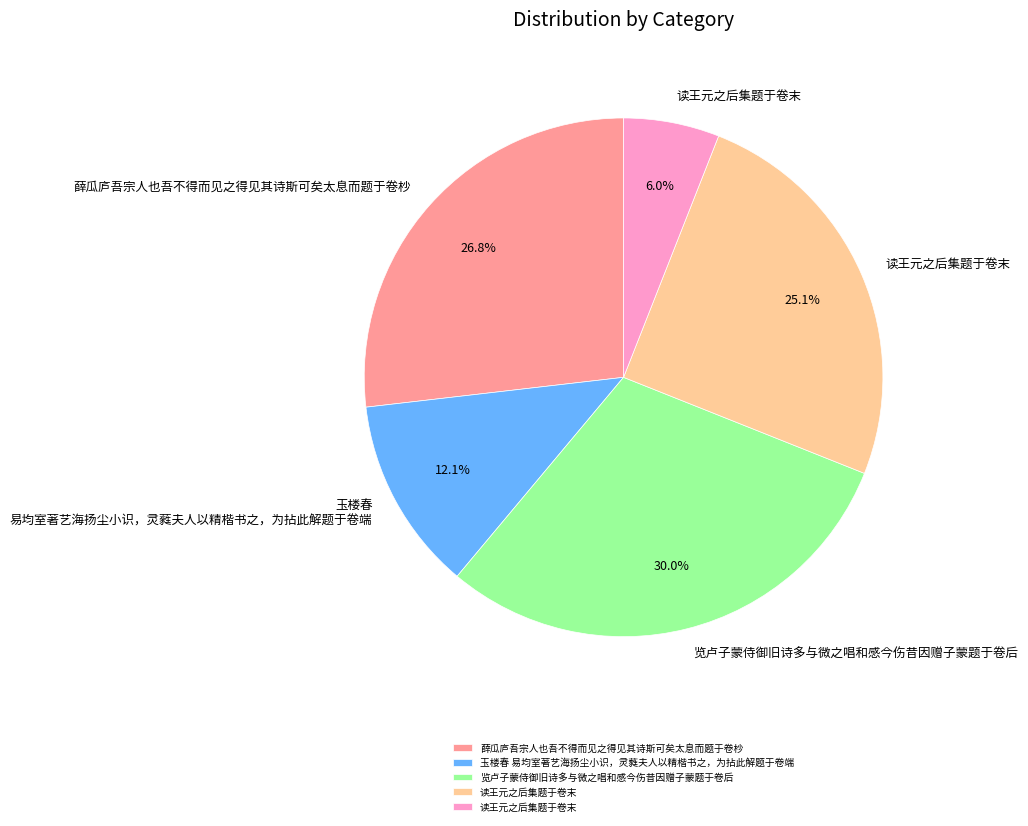

How many segments does this pie chart have?

5